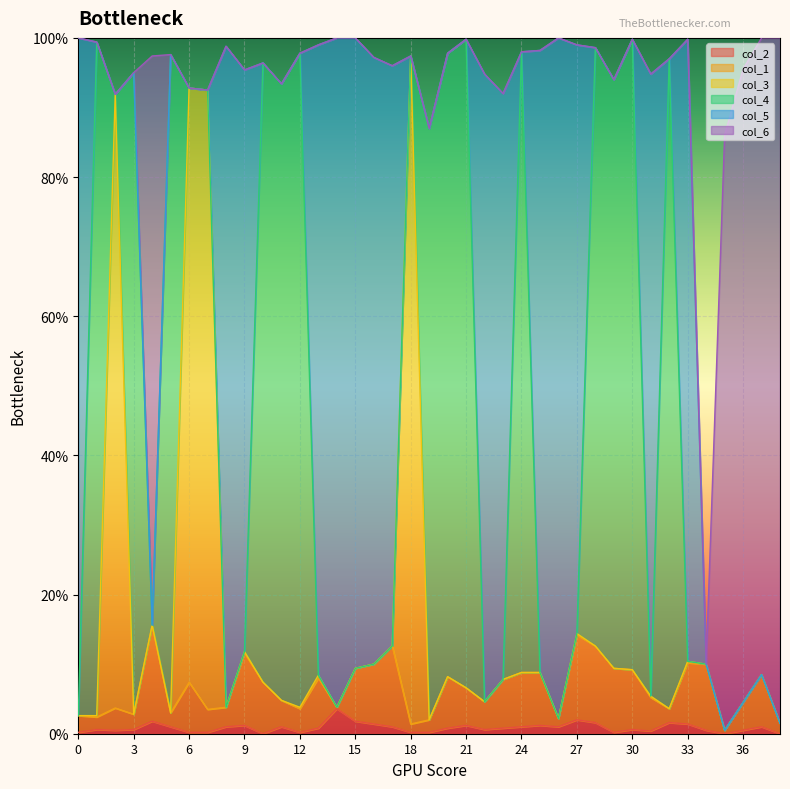

Between 12 and 14, which is larger?

14